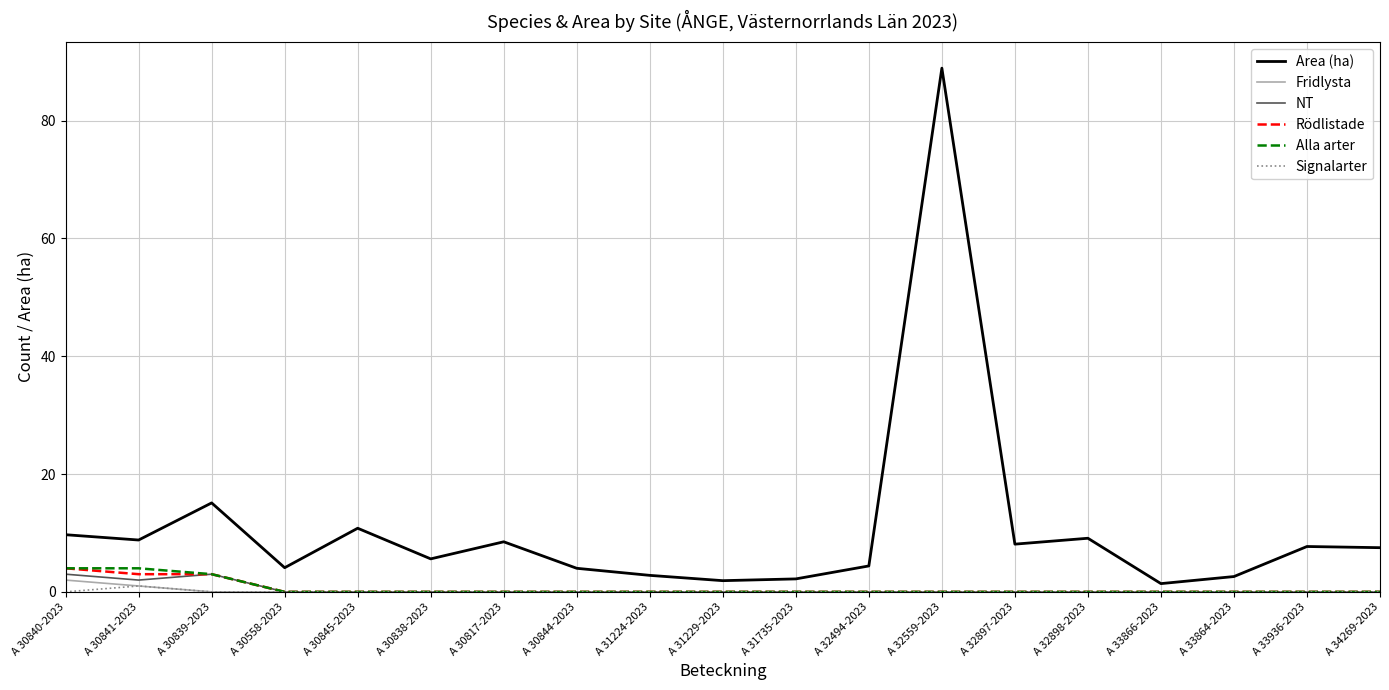

What is the difference between the maximum and second lowest values in the Signalarter series?

1.0